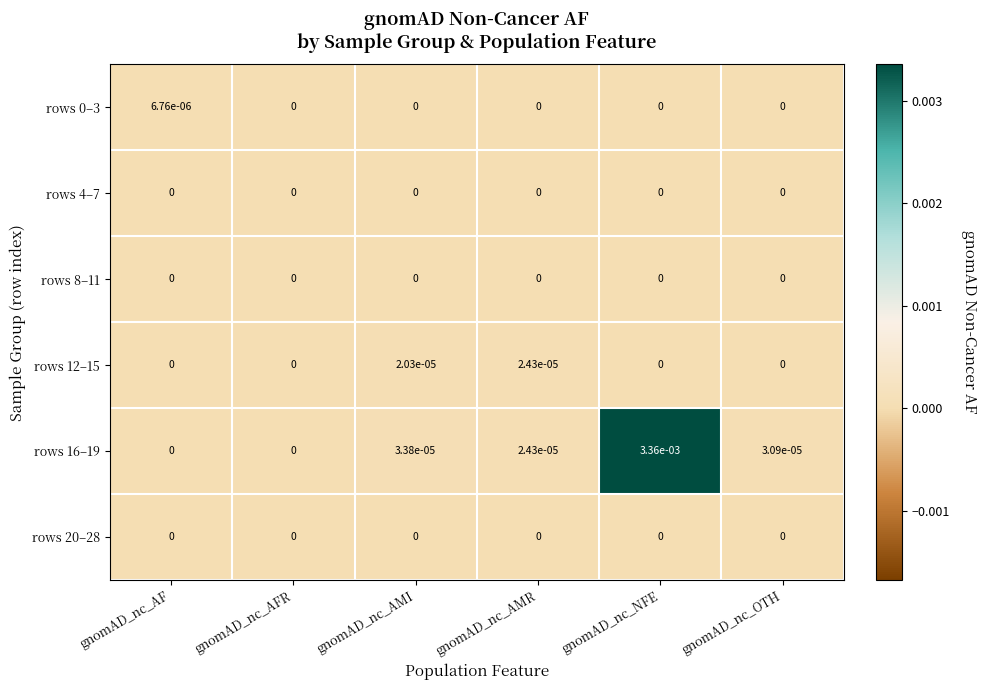

Which label corresponds to the largest value in the chart?

gnomAD_nc_NFE